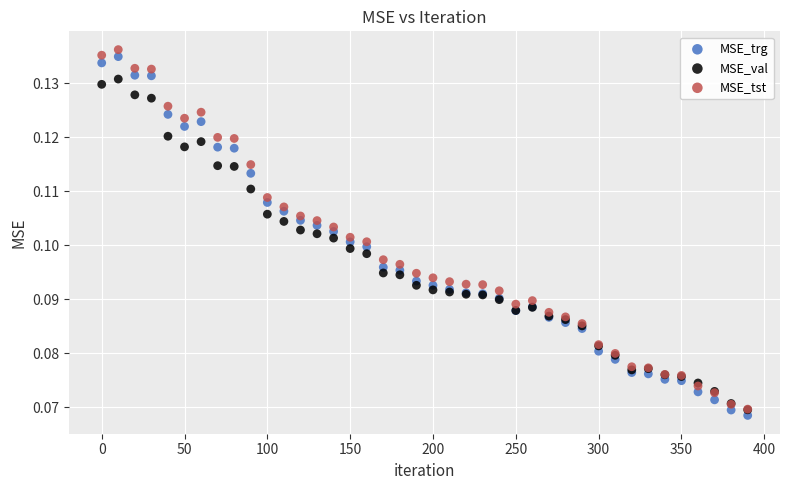

Which series reaches the maximum Y coordinate?

MSE_tst